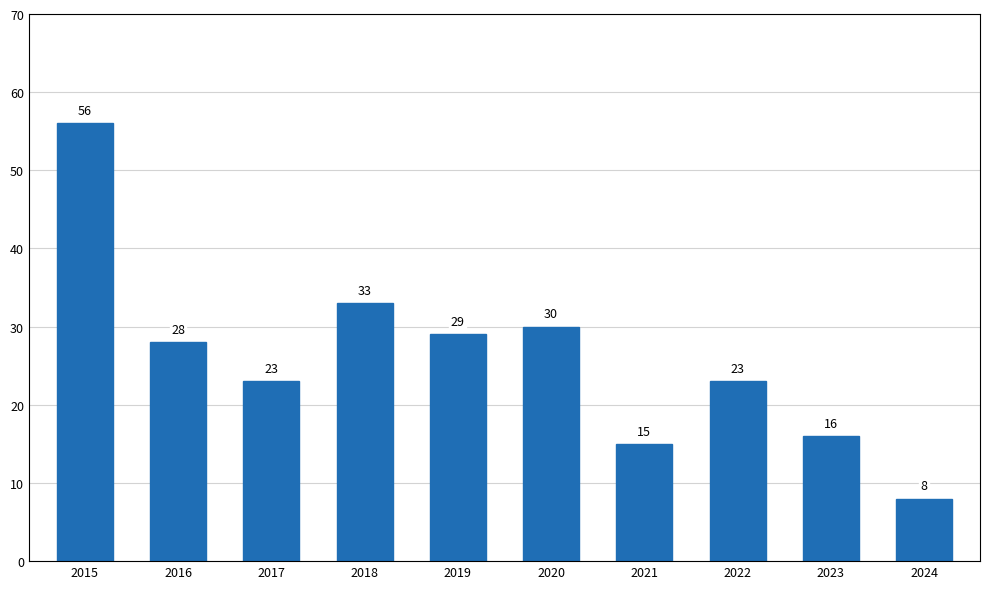

Does the chart contain stacked bars?

No